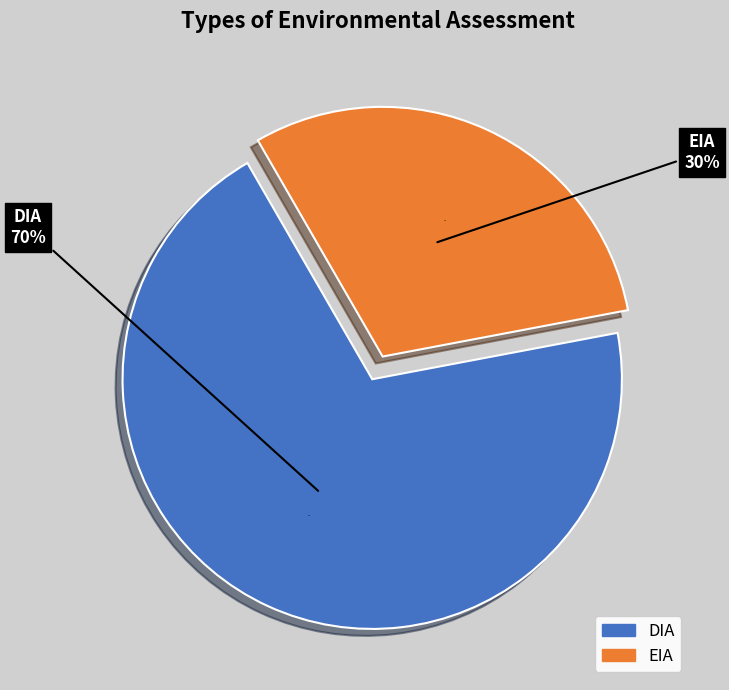

What percentage is the EIA slice, to the nearest percent?

30%